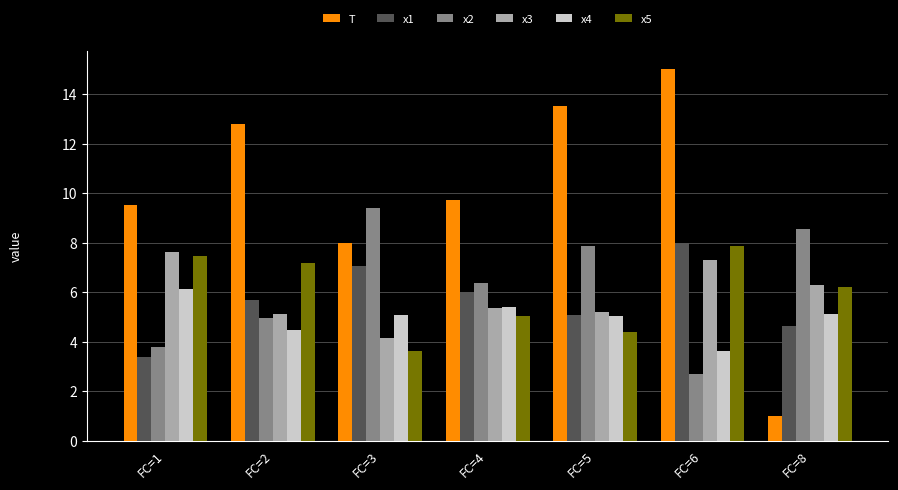

At which label does x4 reach its minimum?

FC=6